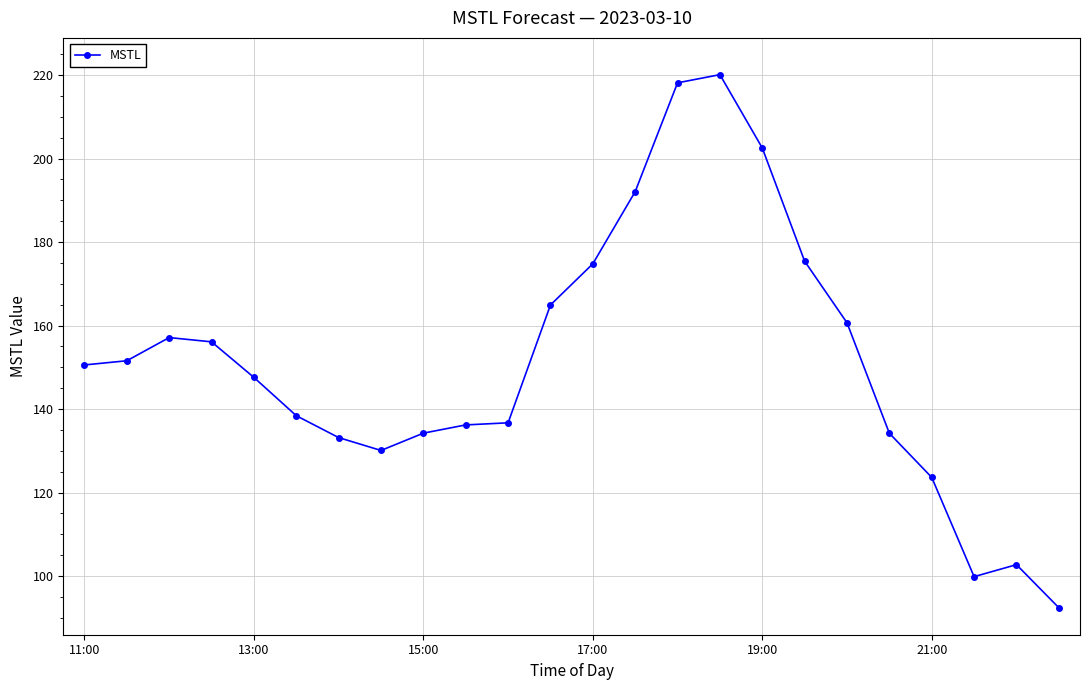

What is the difference between the second highest and second lowest values?

118.3